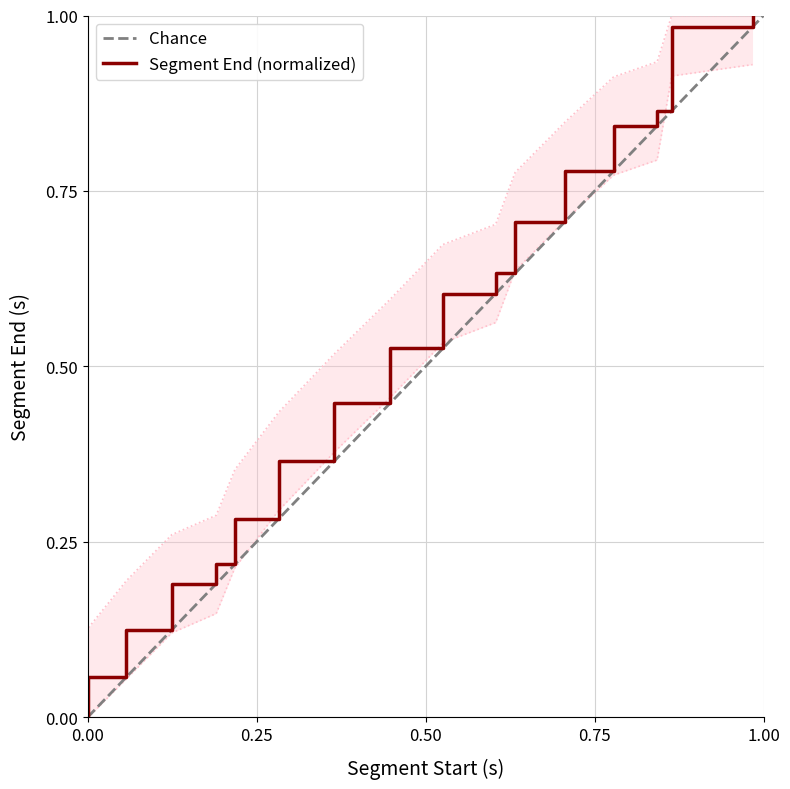

Between 349.135238095 and 0.464399092, which is larger?

349.135238095